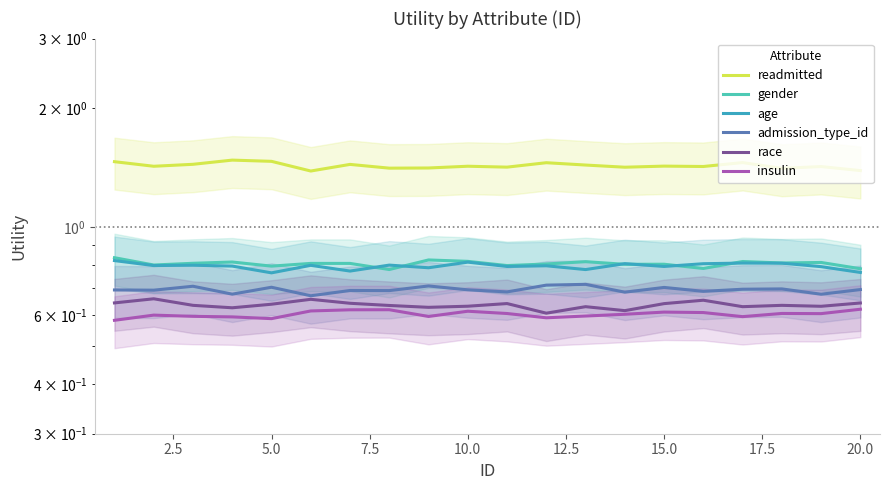

True or false: readmitted has more than 1 points higher than both neighbors.

True